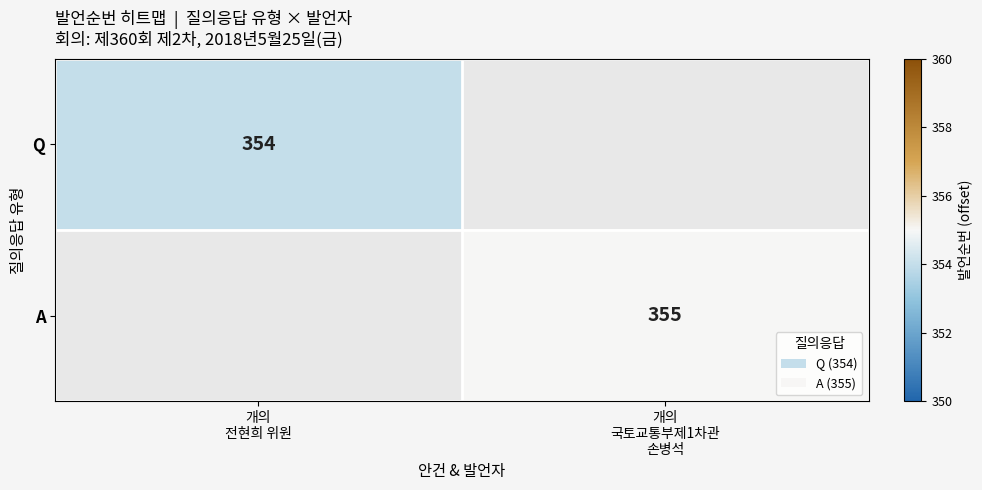

At which category does the chart reach its minimum across all series?

개의
전현희 위원